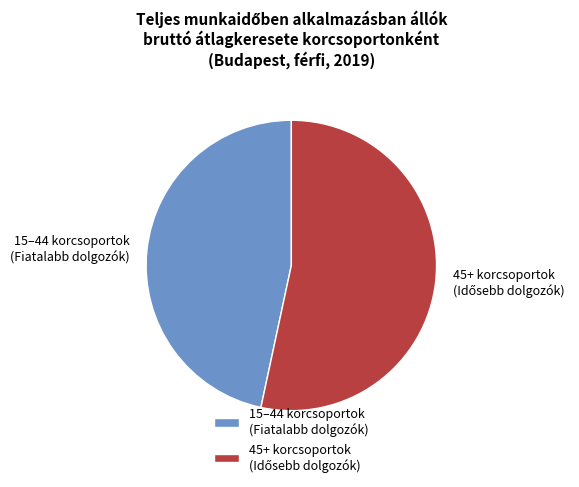

Is there any slice that represents more than half of the pie?

Yes